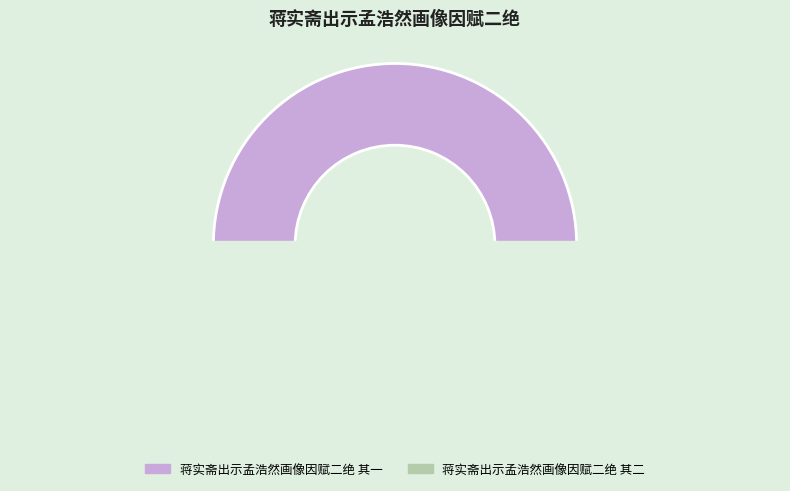

Which slice is the smallest?

蒋实斋出示孟浩然画像因赋二绝 其二